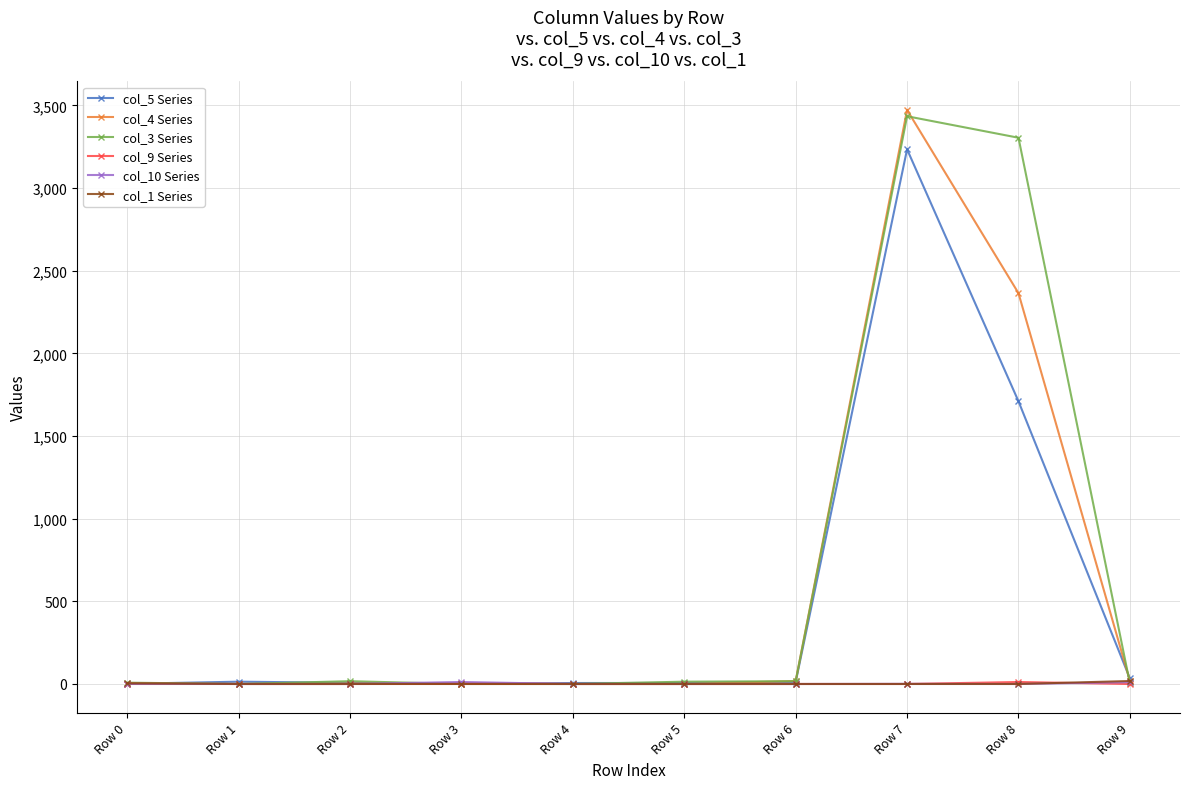

What is the highest value of the col_1 Series series?

18